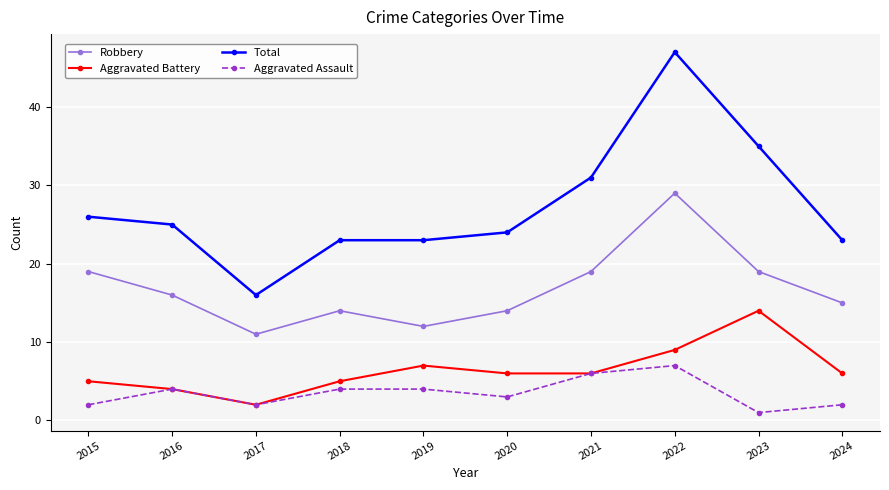

Which series has the largest range (max minus min)?

Total